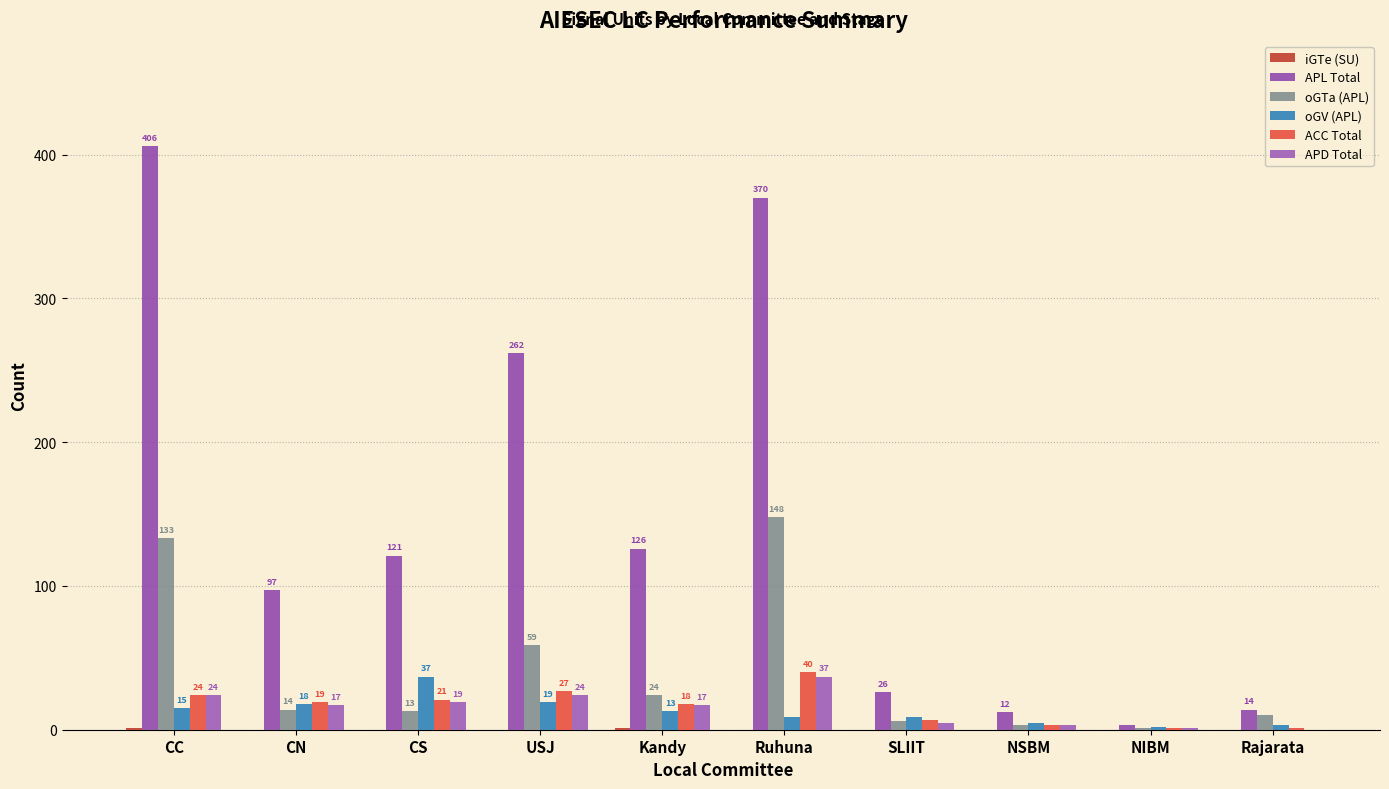

At Rajarata, list the series in order from largest to smallest.

APL Total, oGTa (APL), oGV (APL), ACC Total, iGTe (SU), APD Total